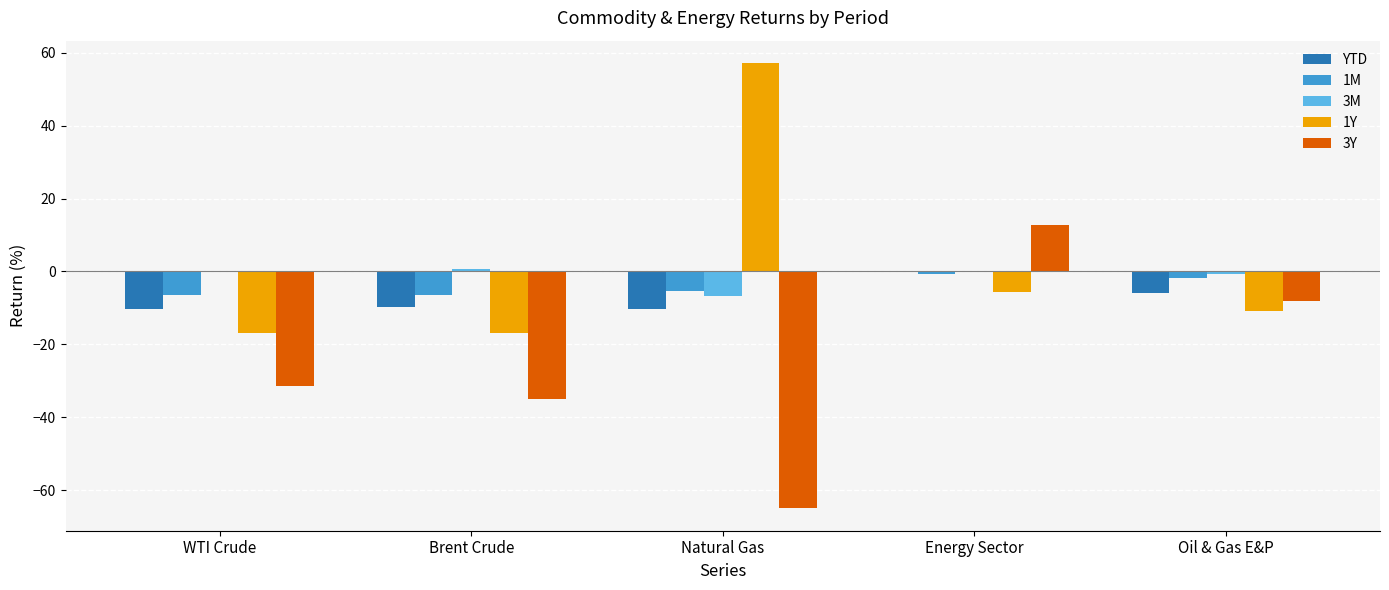

At which category does the chart reach its peak across all series?

Natural Gas